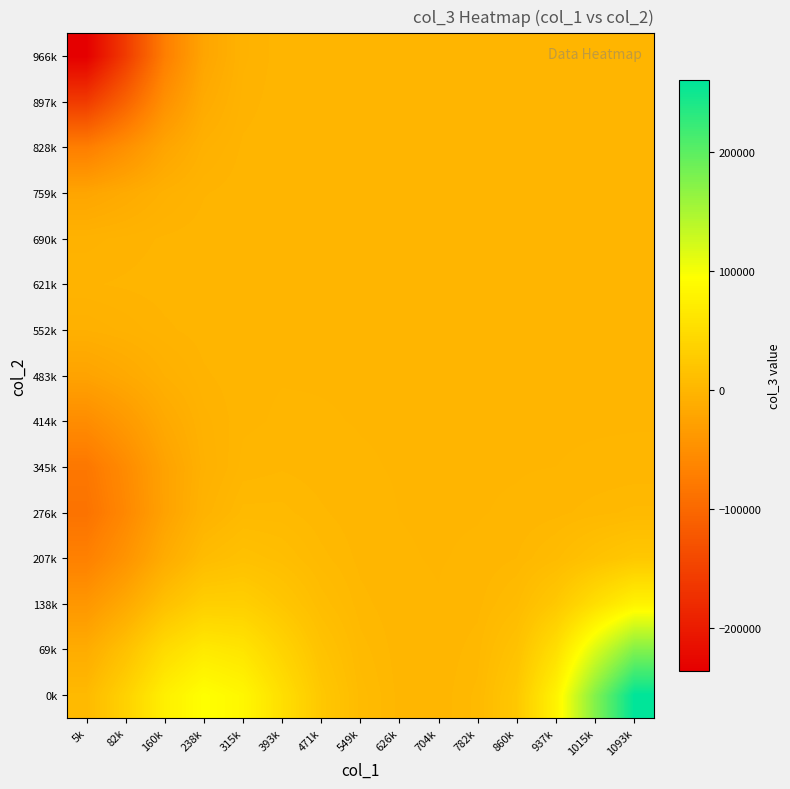

Reading left to right, list all the values displayed in this chart.

0k: 5k=5138.3	82k=36067.8	160k=74815.3	238k=94844.5	315k=84398.0	393k=53430.6	471k=23530.9	549k=7024.8	626k=1441.9	704k=787.1	782k=4695.2	860k=23654.2	937k=78863.4	1015k=174894.3	1093k=259882.6
69k: 5k=-12309.7	82k=14768.7	160k=48810.2	238k=67253.0	315k=61014.1	393k=38682.7	471k=16983.3	549k=5052.9	626k=1032.2	704k=537.5	782k=3160.3	860k=15918.7	937k=53073.0	1015k=117699.3	1093k=174894.3
138k: 5k=-40026.3	82k=-16255.4	160k=14024.6	238k=32482.8	315k=32801.5	393k=21468.5	471k=9524.9	549k=2844.8	626k=578.5	704k=257.0	782k=1426.3	860k=7178.0	937k=23931.7	1015k=53073.0	1093k=78863.4
207k: 5k=-68772.8	82k=-44040.5	160k=-12725.0	238k=8042.1	315k=13952.8	393k=10379.6	471k=4856.4	549k=1492.4	626k=305.3	704k=94.6	782k=429.3	860k=2153.0	937k=7178.0	1015k=15918.7	1093k=23654.2
276k: 5k=-86601.8	82k=-59035.4	160k=-25363.3	238k=-3350.3	315k=4776.7	393k=4768.3	471k=2436.0	549k=781.2	626k=162.2	704k=32.4	782k=86.1	860k=426.0	937k=1420.3	1015k=3149.9	1093k=4680.5
345k: 5k=-80784.6	82k=-55158.0	160k=-24933.4	238k=-6109.4	315k=911.2	393k=1854.5	471k=1039.6	549k=344.5	626k=72.3	704k=11.1	782k=11.8	860k=55.2	937k=184.0	1015k=408.1	1093k=606.3
414k: 5k=-53552.5	82k=-36343.3	160k=-16484.7	238k=-4581.5	315k=-279.1	393k=495.8	471k=317.2	549k=108.1	626k=22.8	704k=3.2	782k=1.1	860k=4.4	937k=14.7	1015k=32.6	1093k=48.4
483k: 5k=-24330.6	82k=-16441.1	160k=-7439.8	238k=-2161.7	315k=-300.7	393k=70.3	471k=63.0	549k=22.4	626k=4.7	704k=0.6	782k=0.1	860k=0.0	937k=0.0	1015k=0.0	1093k=0.0
552k: 5k=-7442.1	82k=-5017.7	160k=-2266.5	238k=-670.8	315k=-115.8	393k=-0.4	471k=7.7	549k=3.0	626k=0.6	704k=0.1	782k=0.0	860k=0.0	937k=0.0	1015k=0.0	1093k=0.0
621k: 5k=-2034.0	82k=-1369.6	160k=-617.9	238k=-184.5	315k=-35.0	393k=-3.3	471k=0.4	549k=0.3	626k=0.1	704k=0.0	782k=0.0	860k=0.0	937k=0.0	1015k=0.0	1093k=0.0
690k: 5k=-4448.9	82k=-2994.0	160k=-1350.1	238k=-404.9	315k=-80.1	393k=-10.4	471k=-0.8	549k=0.0	626k=0.0	704k=0.0	782k=0.0	860k=0.0	937k=0.0	1015k=0.0	1093k=0.0
759k: 5k=-21519.7	82k=-14482.2	160k=-6530.3	238k=-1958.7	315k=-387.6	393k=-50.2	471k=-4.0	549k=0.0	626k=0.0	704k=0.0	782k=0.0	860k=0.0	937k=0.0	1015k=0.0	1093k=0.0
828k: 5k=-71694.0	82k=-48248.2	160k=-21756.1	238k=-6525.5	315k=-1291.2	393k=-167.3	471k=-13.4	549k=0.0	626k=0.0	704k=0.0	782k=0.0	860k=0.0	937k=0.0	1015k=0.0	1093k=0.0
897k: 5k=-158994.8	82k=-106999.4	160k=-48248.2	238k=-14471.5	315k=-2863.5	393k=-371.0	471k=-29.6	549k=0.0	626k=0.0	704k=0.0	782k=0.0	860k=0.0	937k=0.0	1015k=0.0	1093k=0.0
966k: 5k=-236256.9	82k=-158994.8	160k=-71694.0	238k=-21503.8	315k=-4255.0	393k=-551.2	471k=-44.0	549k=0.0	626k=0.0	704k=0.0	782k=0.0	860k=0.0	937k=0.0	1015k=0.0	1093k=0.0